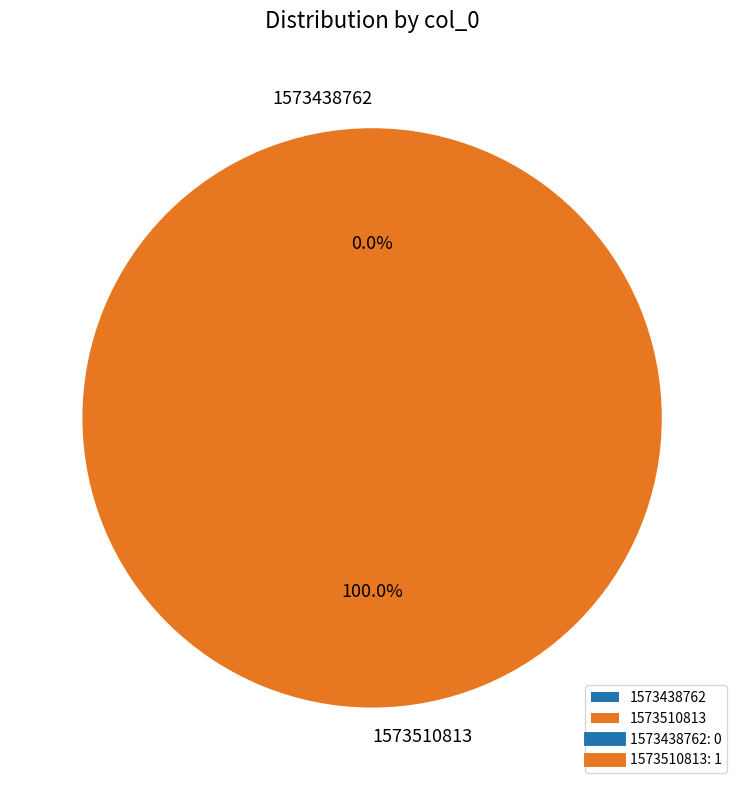

Is the sum of 1573510813 and 1573438762 greater than half?

Yes